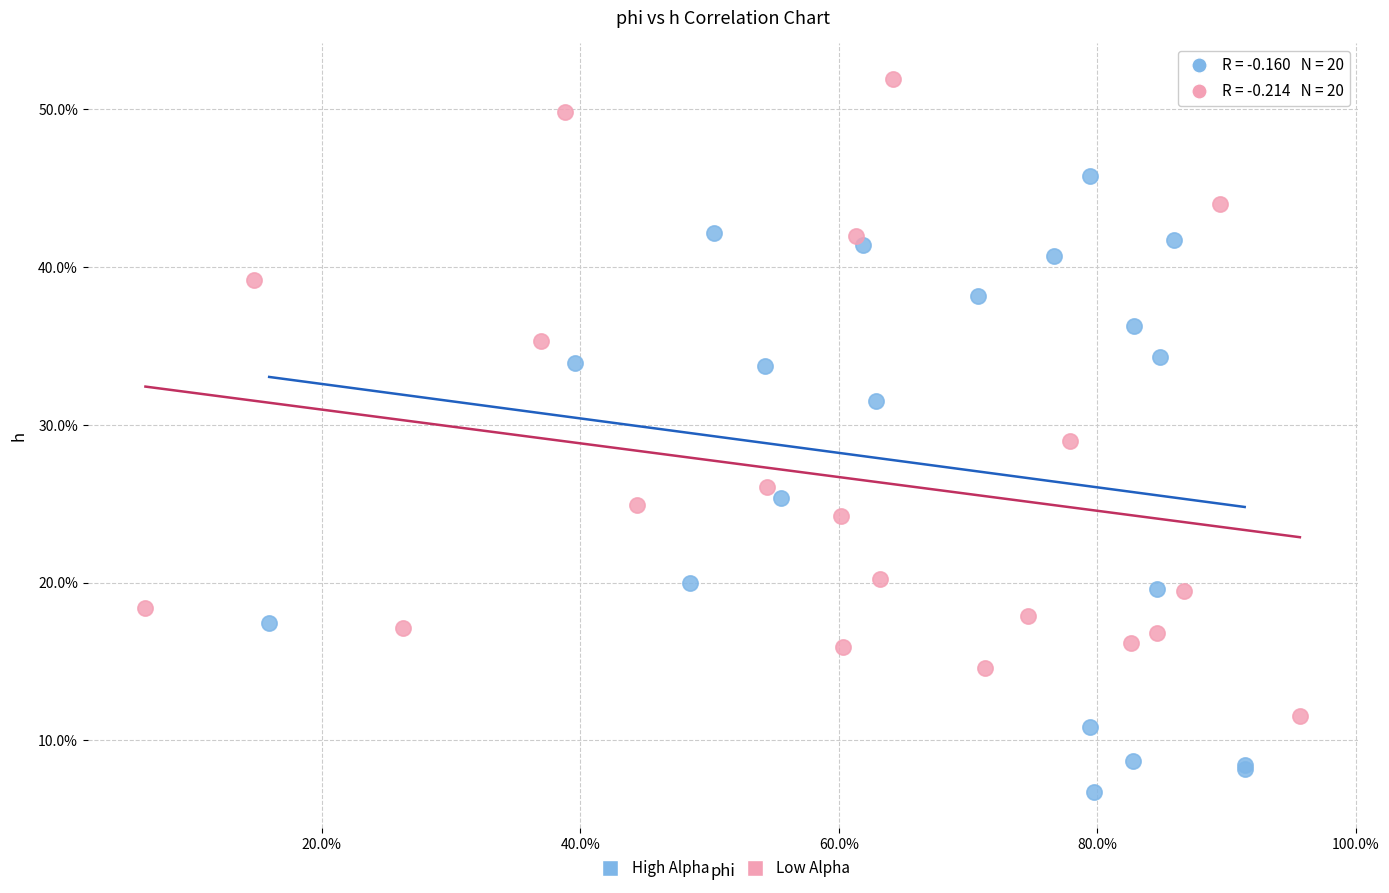

What are all the series names shown in the legend?

High Alpha, Low Alpha